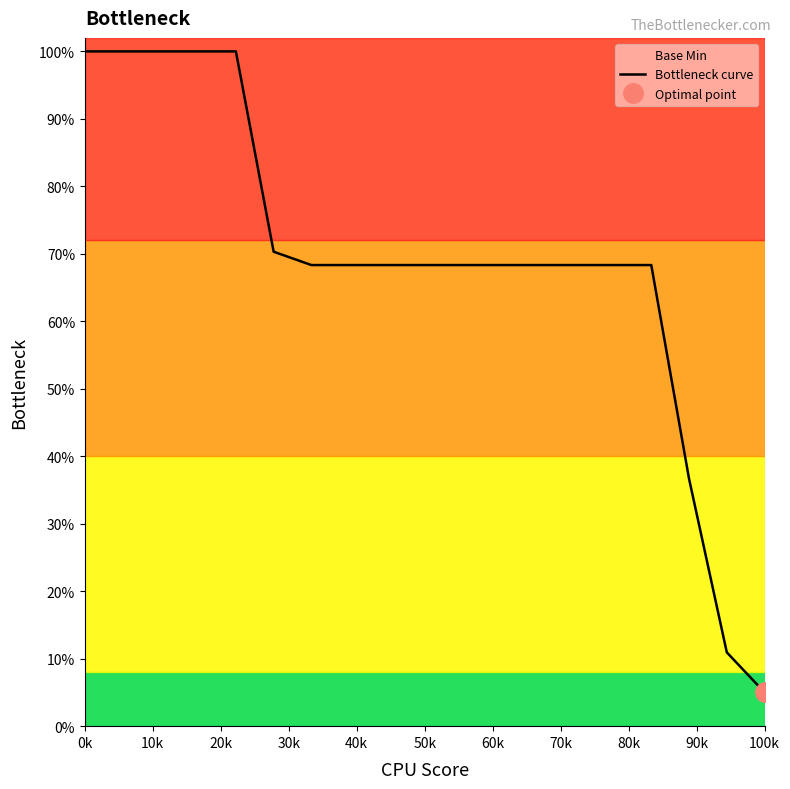

Reading right to left, what are all the values shown in this chart?

0.1	0.1	0.4	0.7	0.7	0.7	0.7	0.7	0.7	0.7	0.7	0.7	0.7	0.7	1.0	1.0	1.0	1.0	1.0